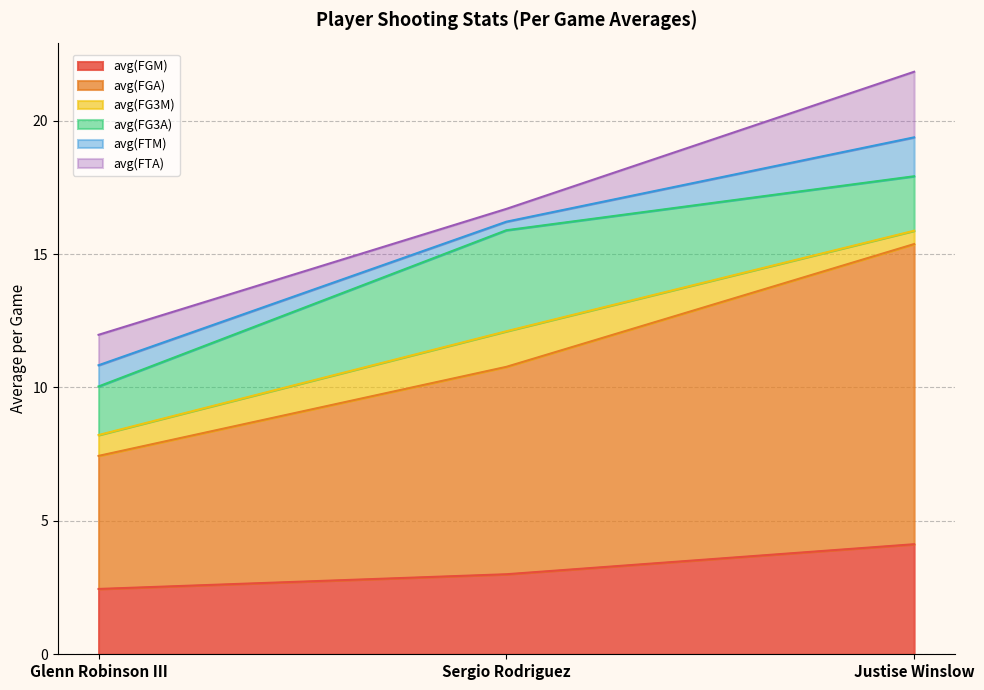

Between Glenn Robinson III and Sergio Rodriguez, which series saw the biggest shift?

avg(FGA)